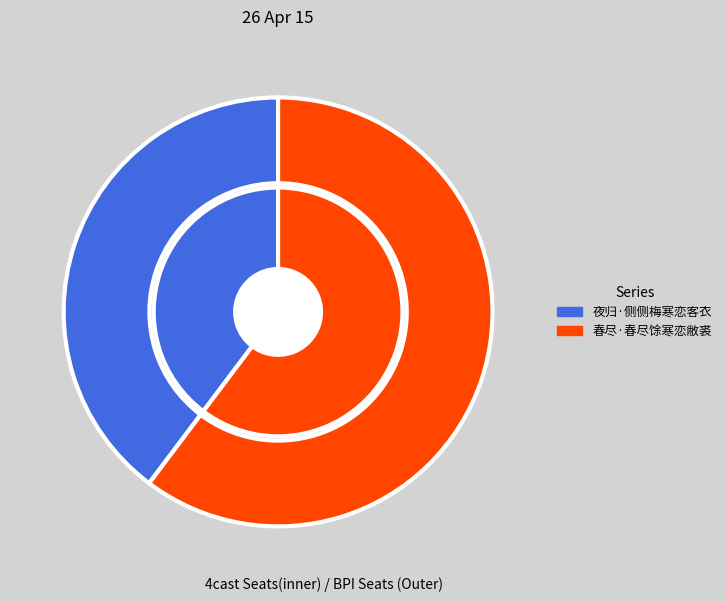

To the nearest percent, what is the combined percentage of 春尽·春尽馀寒恋敝裘 and 夜归·侧侧梅寒恋客衣?

100%